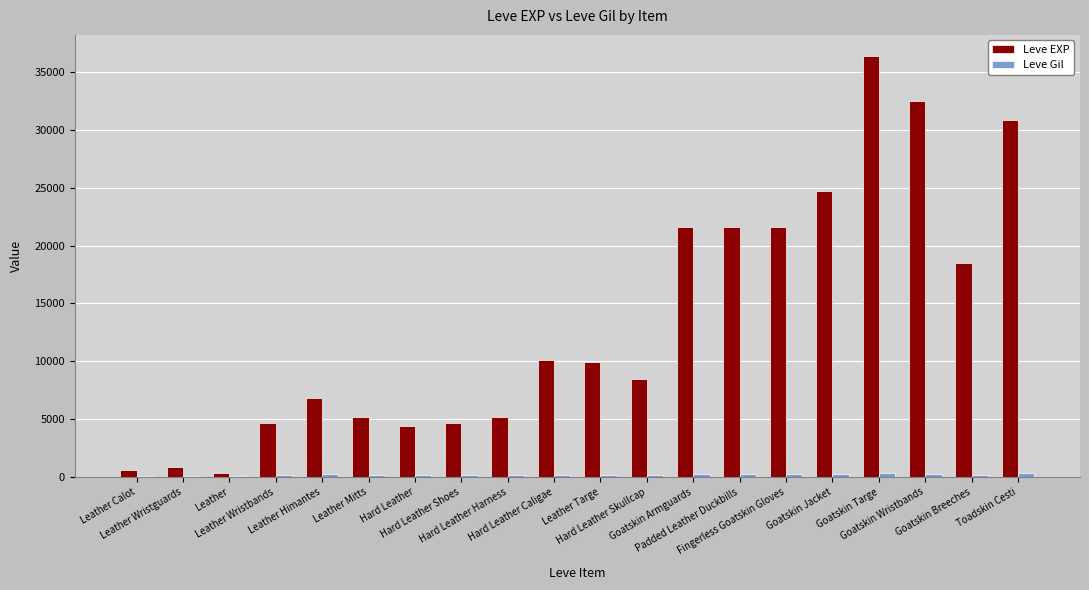

How many data points does each series have?

20